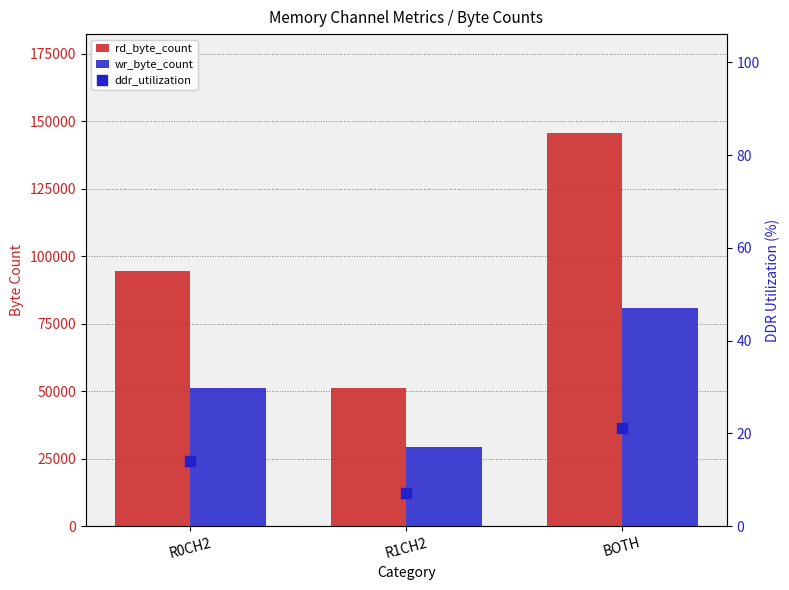

What are all the series names shown in the legend?

rd_byte_count, wr_byte_count, ddr_utilization